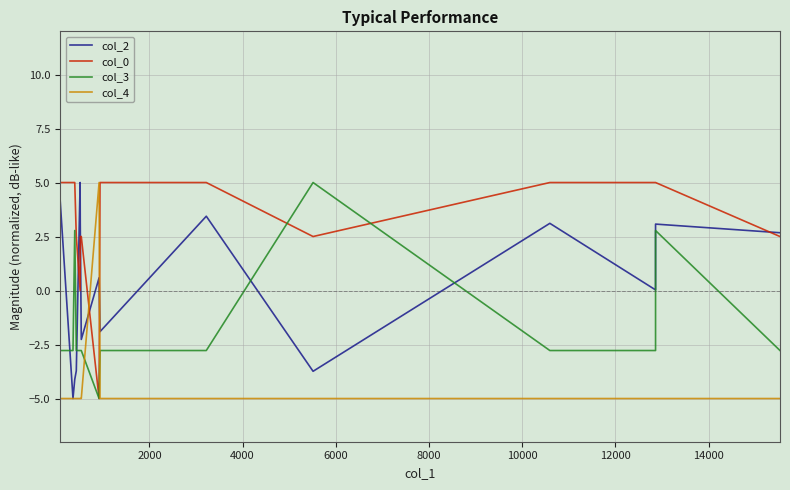

Which series ends up on top after the final intersection of col_2 and col_3?

col_2